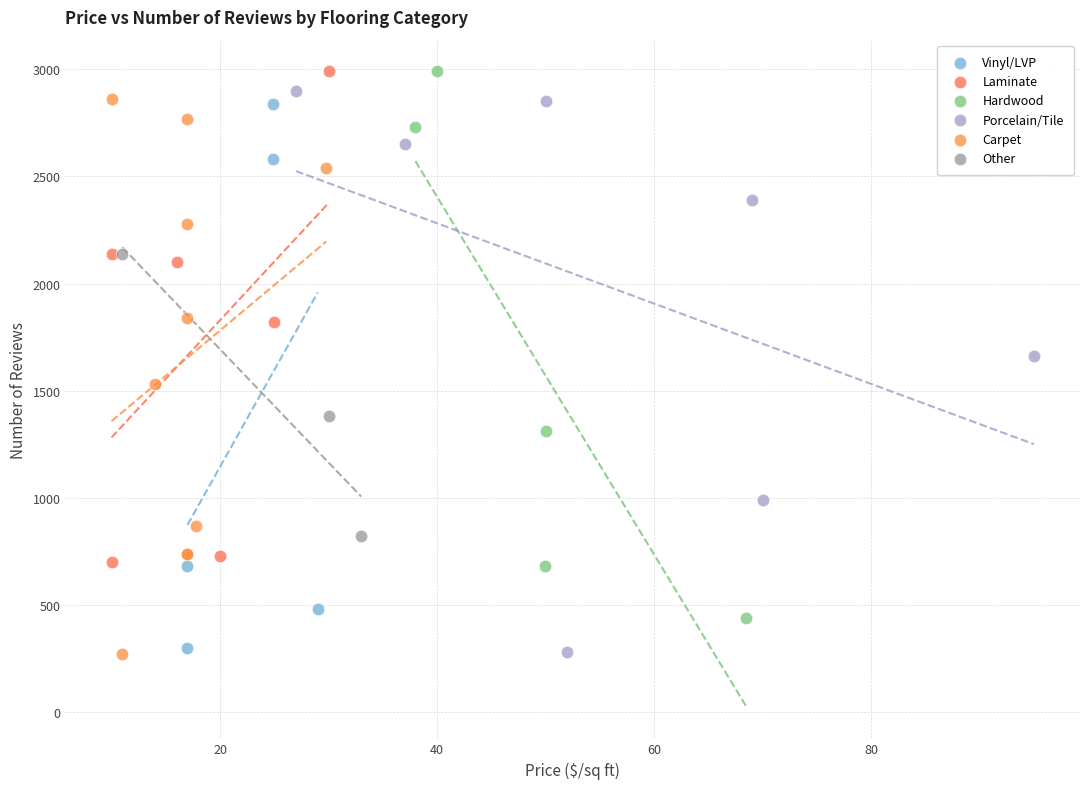

What are all the series names shown in the legend?

Vinyl/LVP, Laminate, Hardwood, Porcelain/Tile, Carpet, Other